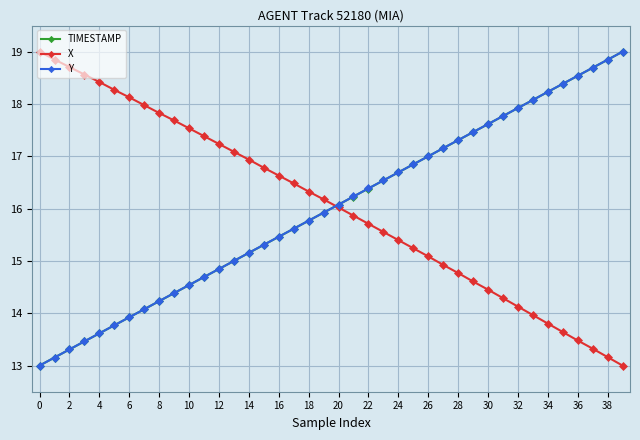

Is this an area chart (filled region under the line)?

No